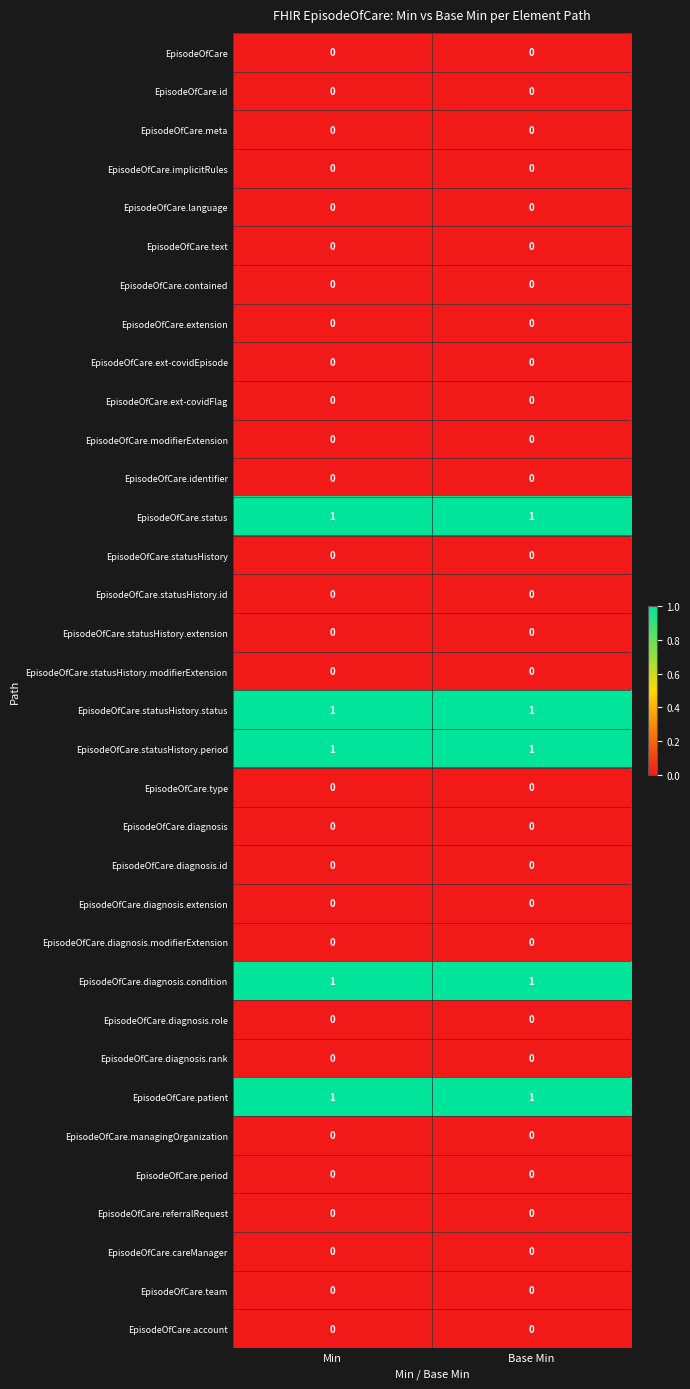

What is the total value across all series at Min?

5